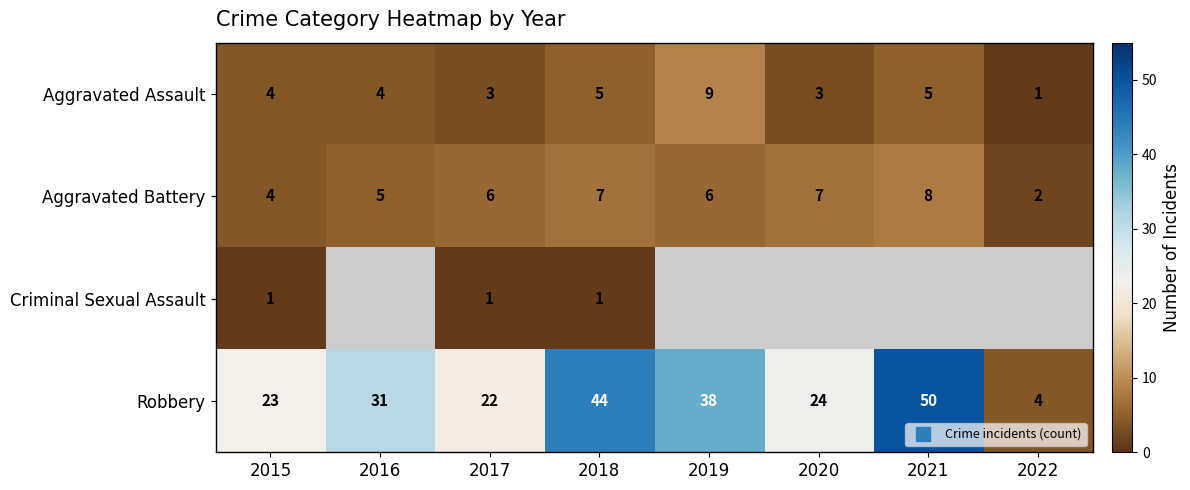

Which series has the largest range (max minus min)?

Robbery